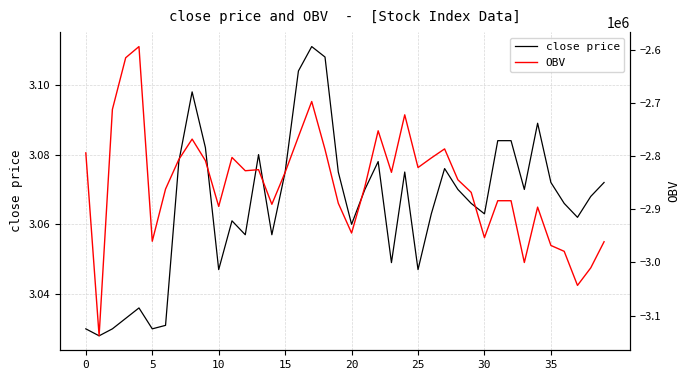

True or false: close price has a value of 5.2 at 5.

False